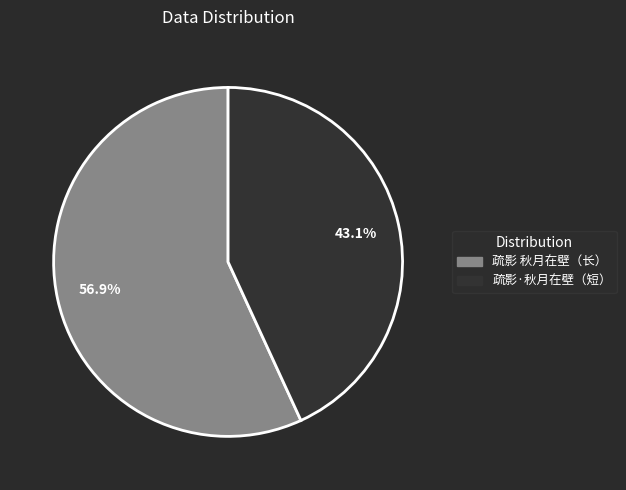

Is there a majority slice in this chart?

Yes